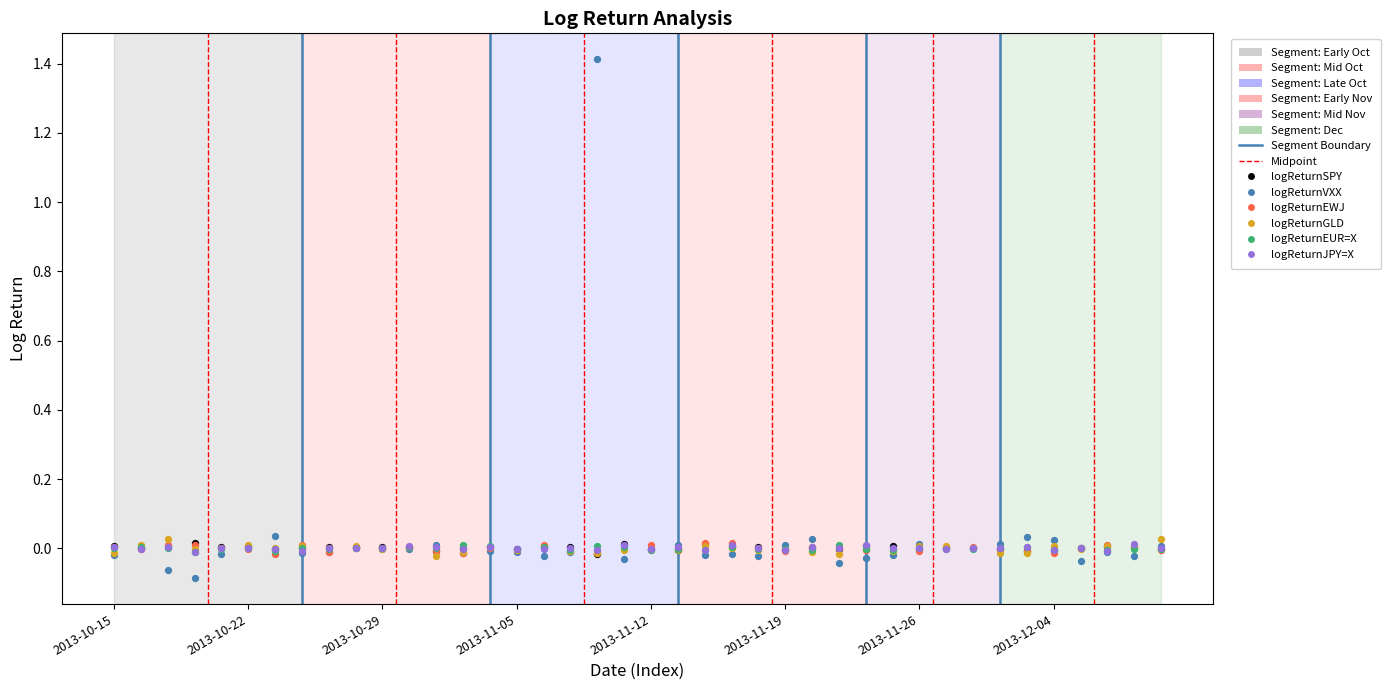

Which series contains the lowest Y value?

logReturnVXX